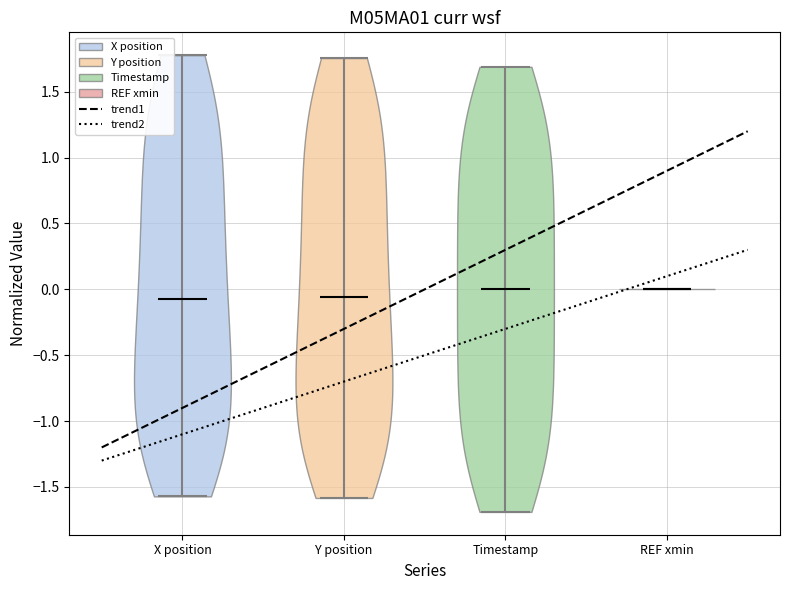

Reading left to right, read every violin against the y-axis: where its median line is, and the lowest and highest points it reaches. The values are not printed on the chart, so give them approximately, as read against the axis.

X position: median line -0.05, lowest point -1.55, highest point 1.80
Y position: median line -0.05, lowest point -1.60, highest point 1.75
Timestamp: median line 0.00, lowest point -1.70, highest point 1.70
REF xmin: median line 0.00, lowest point 0.00, highest point 0.00